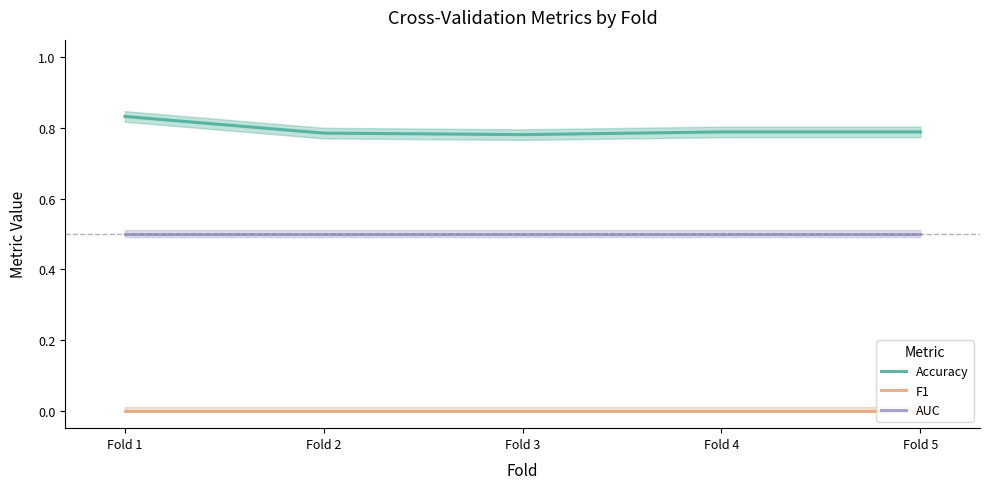

What are all the series names shown in the legend?

Accuracy, F1, AUC